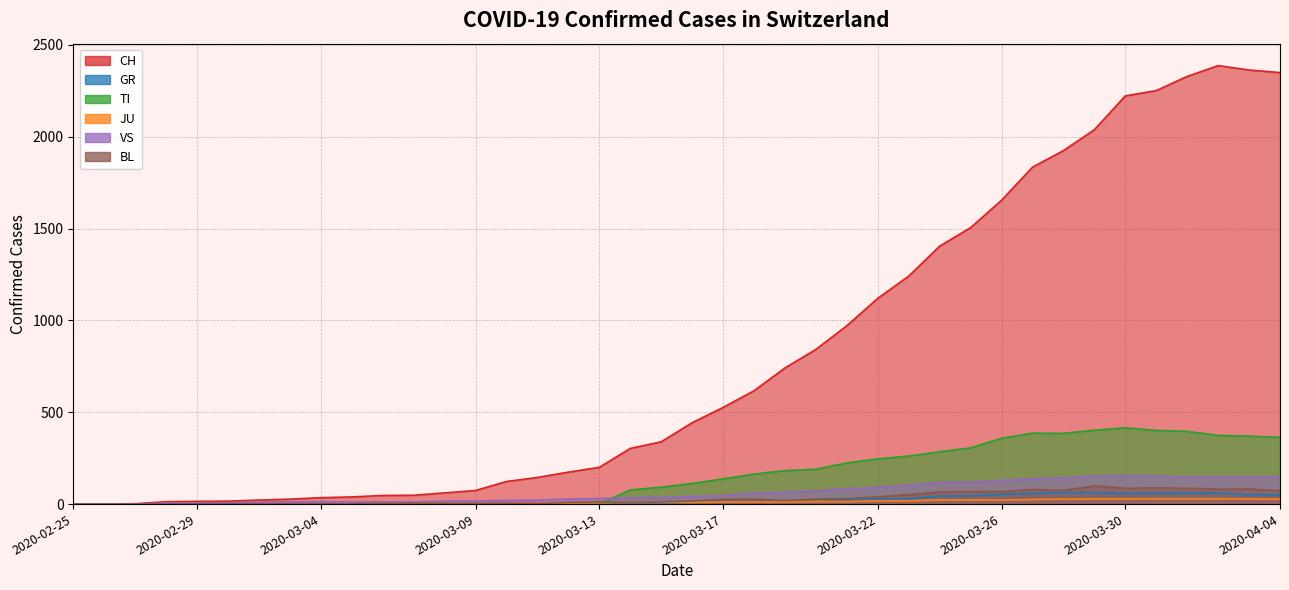

Reading left to right, extract all data points from this chart.

CH: 2020-02-25=0	2020-02-26=1	2020-02-27=2	2020-02-28=13	2020-02-29=15	2020-03-01=16	2020-03-02=22	2020-03-03=27	2020-03-04=35	2020-03-05=39	2020-03-06=47	2020-03-07=48	2020-03-08=61	2020-03-09=74	2020-03-10=123	2020-03-11=145	2020-03-12=174	2020-03-13=200	2020-03-14=303	2020-03-15=339	2020-03-16=443	2020-03-17=526	2020-03-18=617	2020-03-19=741	2020-03-20=842	2020-03-21=971	2020-03-22=1120	2020-03-23=1241	2020-03-24=1404	2020-03-25=1505	2020-03-26=1654	2020-03-27=1834	2020-03-28=1924	2020-03-29=2038	2020-03-30=2222	2020-03-31=2251	2020-04-01=2328	2020-04-02=2387	2020-04-03=2363	2020-04-04=2349
GR: 2020-02-25=0	2020-02-26=0	2020-02-27=0	2020-02-28=0	2020-02-29=0	2020-03-01=0	2020-03-02=0	2020-03-03=0	2020-03-04=0	2020-03-05=0	2020-03-06=0	2020-03-07=0	2020-03-08=0	2020-03-09=0	2020-03-10=0	2020-03-11=0	2020-03-12=0	2020-03-13=0	2020-03-14=6	2020-03-15=0	2020-03-16=9	2020-03-17=9	2020-03-18=13	2020-03-19=18	2020-03-20=24	2020-03-21=24	2020-03-22=27	2020-03-23=29	2020-03-24=43	2020-03-25=45	2020-03-26=52	2020-03-27=58	2020-03-28=63	2020-03-29=63	2020-03-30=58	2020-03-31=58	2020-04-01=59	2020-04-02=60	2020-04-03=51	2020-04-04=52
TI: 2020-02-25=0	2020-02-26=0	2020-02-27=0	2020-02-28=0	2020-02-29=0	2020-03-01=0	2020-03-02=0	2020-03-03=0	2020-03-04=0	2020-03-05=0	2020-03-06=0	2020-03-07=0	2020-03-08=0	2020-03-09=0	2020-03-10=0	2020-03-11=0	2020-03-12=0	2020-03-13=0	2020-03-14=77	2020-03-15=92	2020-03-16=112	2020-03-17=137	2020-03-18=163	2020-03-19=182	2020-03-20=190	2020-03-21=224	2020-03-22=246	2020-03-23=261	2020-03-24=285	2020-03-25=306	2020-03-26=358	2020-03-27=386	2020-03-28=385	2020-03-29=402	2020-03-30=415	2020-03-31=401	2020-04-01=396	2020-04-02=374	2020-04-03=370	2020-04-04=363
JU: 2020-02-25=0	2020-02-26=0	2020-02-27=1	2020-02-28=1	2020-02-29=1	2020-03-01=1	2020-03-02=1	2020-03-03=1	2020-03-04=1	2020-03-05=2	2020-03-06=5	2020-03-07=5	2020-03-08=5	2020-03-09=5	2020-03-10=5	2020-03-11=6	2020-03-12=6	2020-03-13=8	2020-03-14=8	2020-03-15=9	2020-03-16=9	2020-03-17=11	2020-03-18=11	2020-03-19=12	2020-03-20=14	2020-03-21=13	2020-03-22=18	2020-03-23=18	2020-03-24=22	2020-03-25=23	2020-03-26=22	2020-03-27=25	2020-03-28=27	2020-03-29=28	2020-03-30=28	2020-03-31=29	2020-04-01=29	2020-04-02=29	2020-04-03=28	2020-04-04=27
VS: 2020-02-25=0	2020-02-26=0	2020-02-27=0	2020-02-28=6	2020-02-29=6	2020-03-01=7	2020-03-02=10	2020-03-03=12	2020-03-04=13	2020-03-05=11	2020-03-06=12	2020-03-07=12	2020-03-08=16	2020-03-09=17	2020-03-10=20	2020-03-11=21	2020-03-12=28	2020-03-13=30	2020-03-14=34	2020-03-15=36	2020-03-16=42	2020-03-17=47	2020-03-18=59	2020-03-19=64	2020-03-20=73	2020-03-21=83	2020-03-22=92	2020-03-23=104	2020-03-24=118	2020-03-25=119	2020-03-26=129	2020-03-27=138	2020-03-28=143	2020-03-29=153	2020-03-30=154	2020-03-31=153	2020-04-01=147	2020-04-02=147	2020-04-03=147	2020-04-04=150
BL: 2020-02-25=0	2020-02-26=0	2020-02-27=0	2020-02-28=0	2020-02-29=1	2020-03-01=1	2020-03-02=1	2020-03-03=1	2020-03-04=1	2020-03-05=1	2020-03-06=4	2020-03-07=4	2020-03-08=4	2020-03-09=4	2020-03-10=5	2020-03-11=3	2020-03-12=9	2020-03-13=12	2020-03-14=8	2020-03-15=12	2020-03-16=17	2020-03-17=26	2020-03-18=27	2020-03-19=19	2020-03-20=27	2020-03-21=30	2020-03-22=40	2020-03-23=51	2020-03-24=66	2020-03-25=68	2020-03-26=68	2020-03-27=79	2020-03-28=75	2020-03-29=99	2020-03-30=86	2020-03-31=88	2020-04-01=86	2020-04-02=81	2020-04-03=82	2020-04-04=73